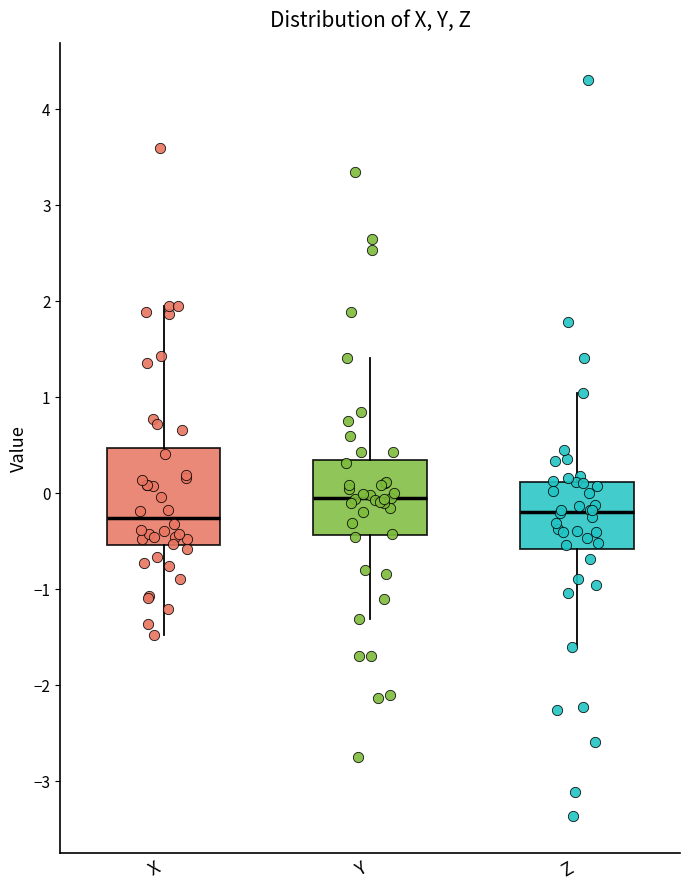

Reading left to right, transcribe this box plot: for each box, give where its median line is, the range the box spans, and where its two whiskers end, as read against the y-axis. The values are not printed on the chart, so give them approximately, as read against the axis.

X: median -0.3, box -0.5 to 0.5, whiskers -1.5 to 1.9
Y: median -0.1, box -0.4 to 0.3, whiskers -1.3 to 1.4
Z: median -0.2, box -0.6 to 0.1, whiskers -1.6 to 1.0